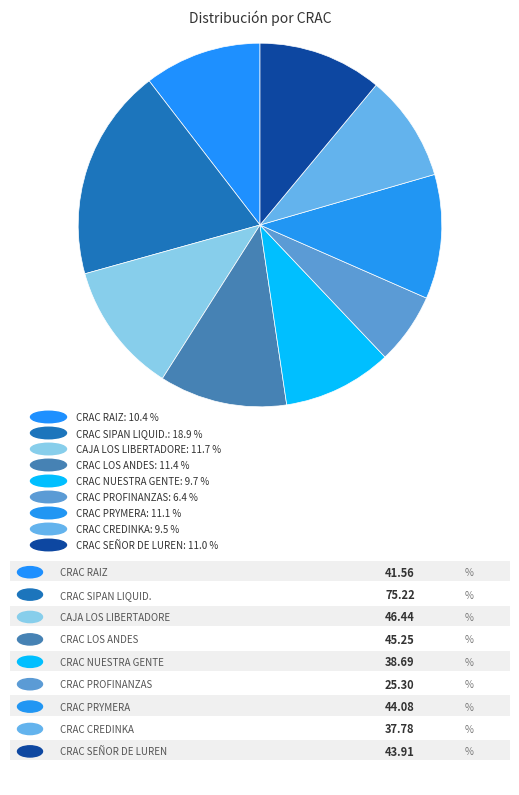

How many segments does this pie chart have?

9